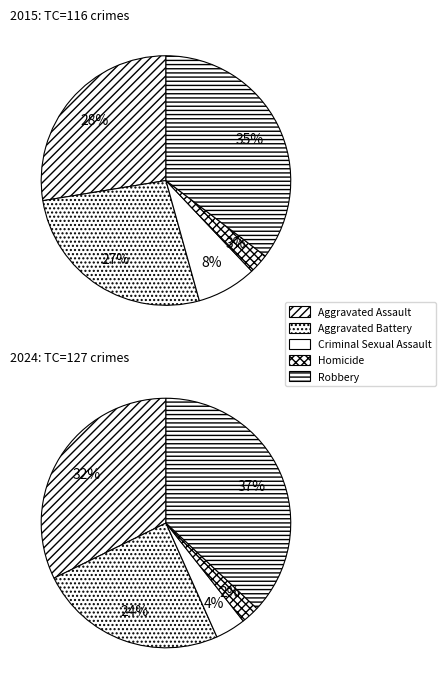

True or false: Aggravated Battery accounts for 37% of the total.

False